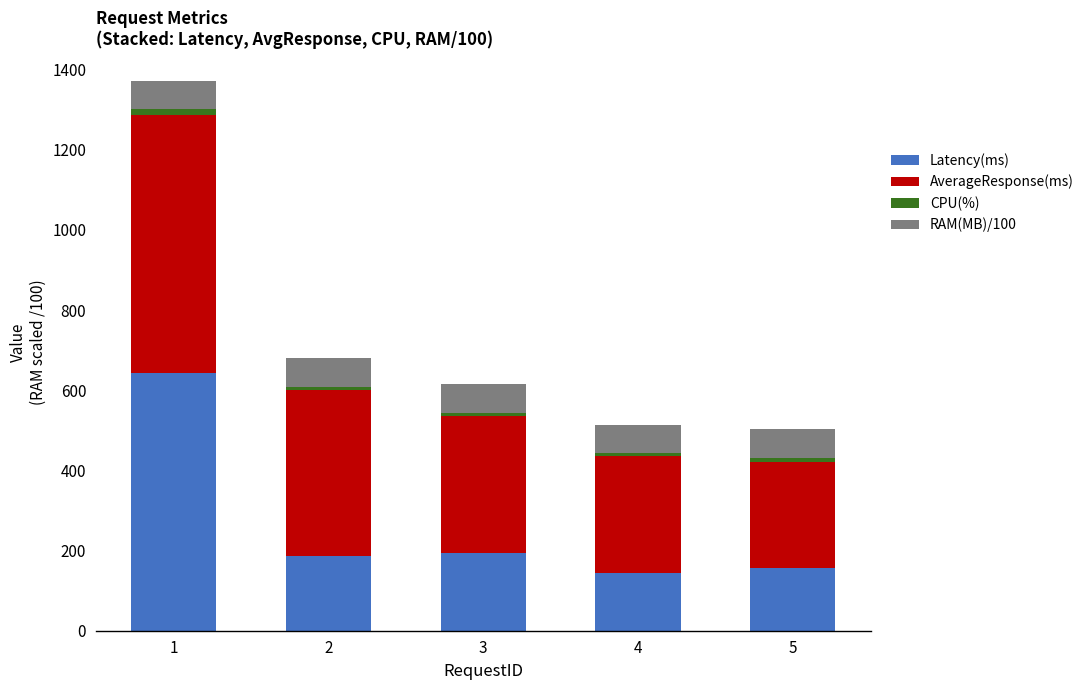

Are the bars grouped side by side (vs. stacked)?

No